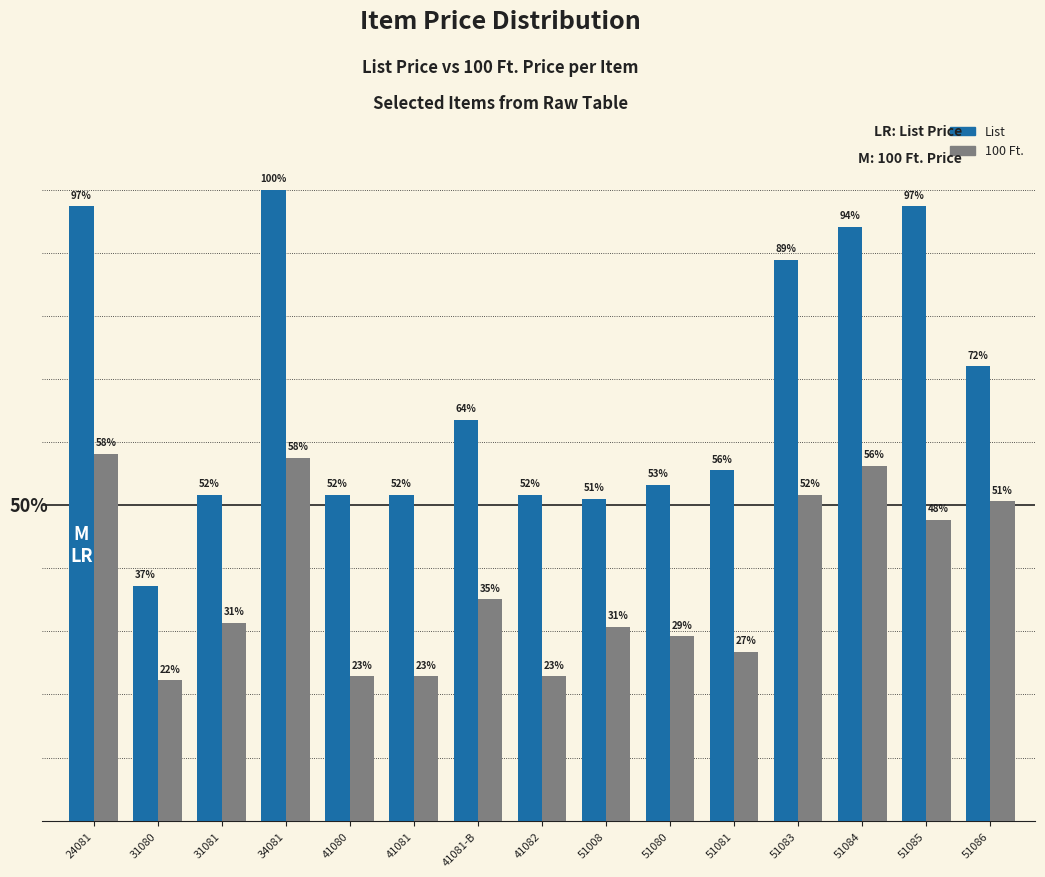

What is the average value of the 100 Ft. series?

0.7